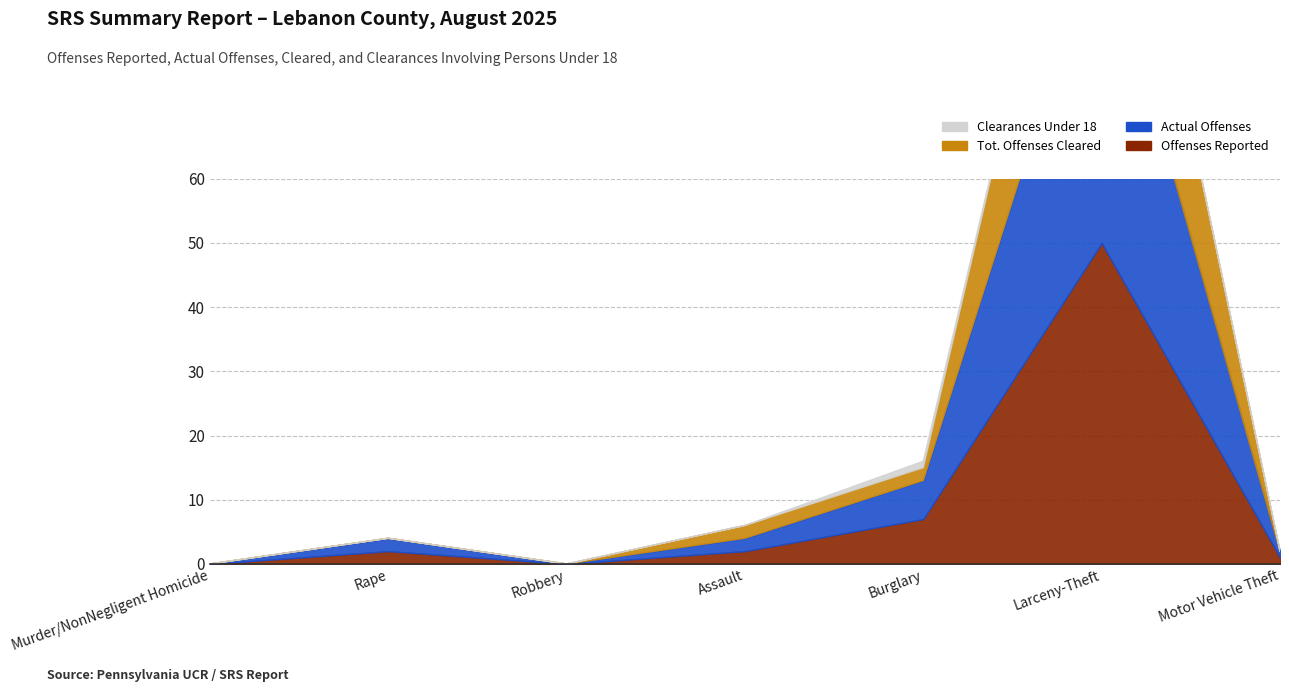

List the series in order of their peak value, highest first.

Offenses Reported, Actual Offenses, Tot. Offenses Cleared, Clearances Under 18